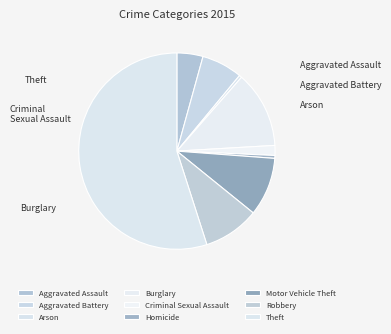

Do Criminal Sexual Assault and Arson together represent more than half of the pie?

No